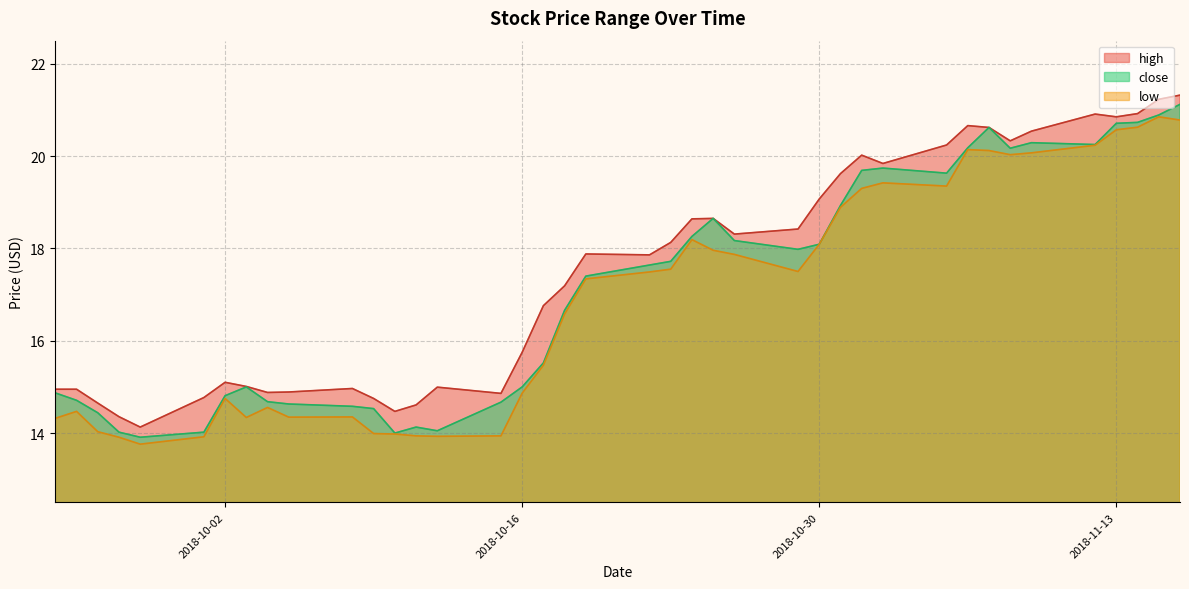

Is it true that close equals 34.4 at 2018-11-07?

False